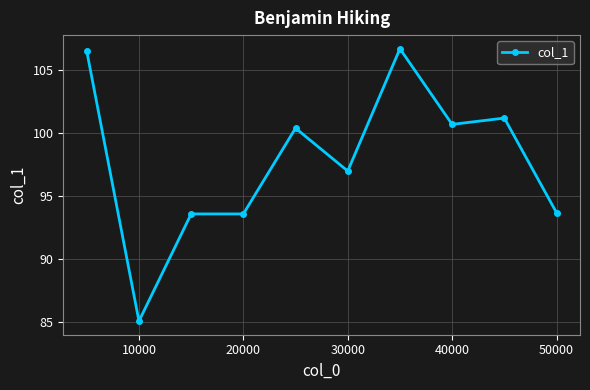

True or false: the data has more than 0 interior local peaks.

True